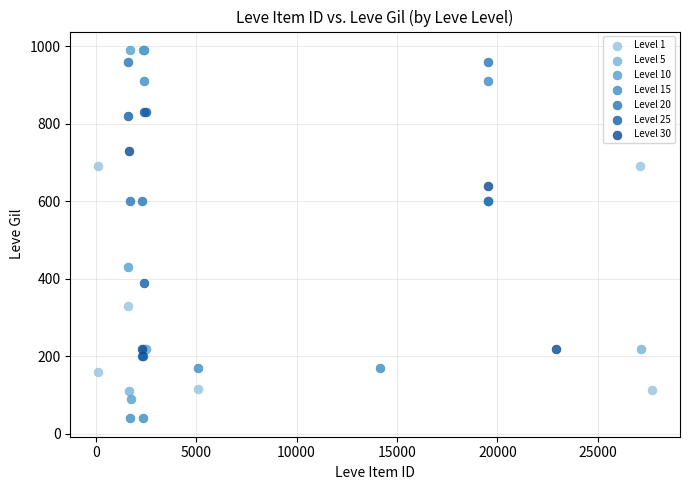

Which series contains the lowest Y value?

Level 15